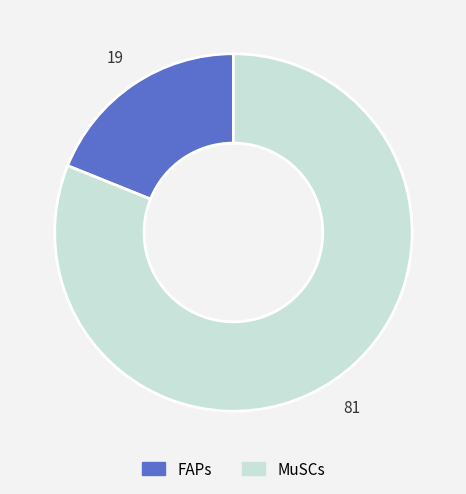

The FAPs slice represents 19% of the pie. True or false?

True